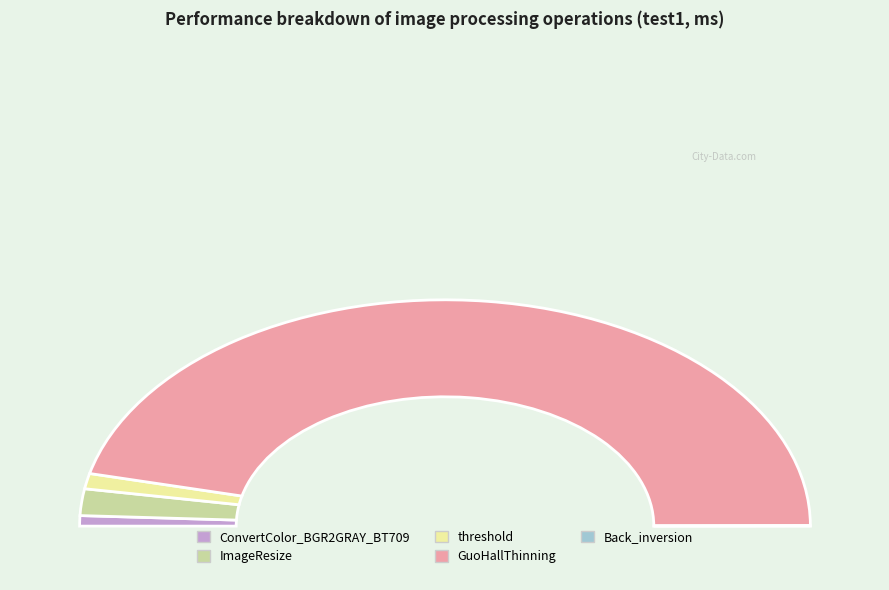

To the nearest percent, what percentage of the pie is threshold?

2%